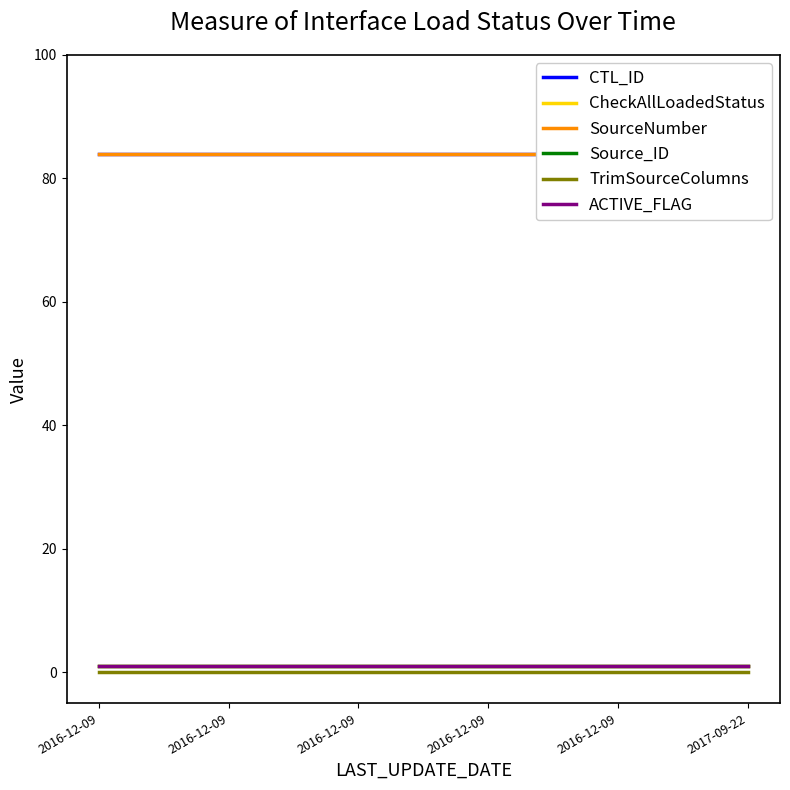

Which label corresponds to the largest value in the chart?

2016-12-09